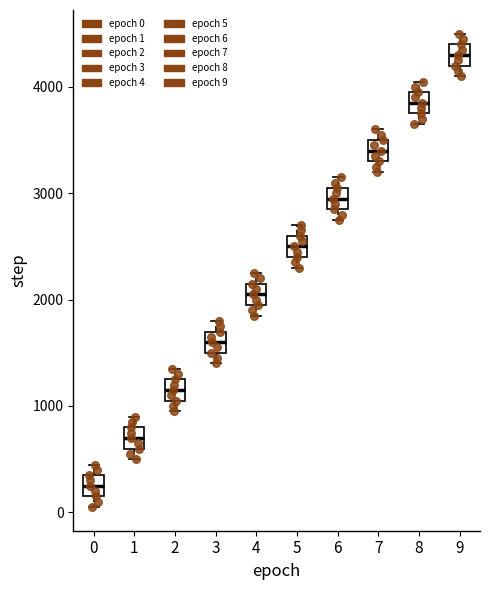

Reading left to right, transcribe this box plot: for each box, give where its median line is, the range the box spans, and where its two whiskers end, as read against the y-axis. The values are not printed on the chart, so give them approximately, as read against the axis.

0: median 200, box 100 to 300, whiskers 0 to 400
1: median 700, box 600 to 800, whiskers 500 to 900
2: median 1100, box 1000 to 1200, whiskers 900 to 1300
3: median 1600, box 1500 to 1700, whiskers 1400 to 1800
4: median 2000, box 1900 to 2100, whiskers 1800 to 2200
5: median 2500, box 2400 to 2600, whiskers 2300 to 2700
6: median 2900, box 2800 to 3000, whiskers 2700 to 3100
7: median 3400, box 3300 to 3500, whiskers 3200 to 3600
8: median 3800, box 3700 to 3900, whiskers 3600 to 4000
9: median 4300, box 4200 to 4400, whiskers 4100 to 4500